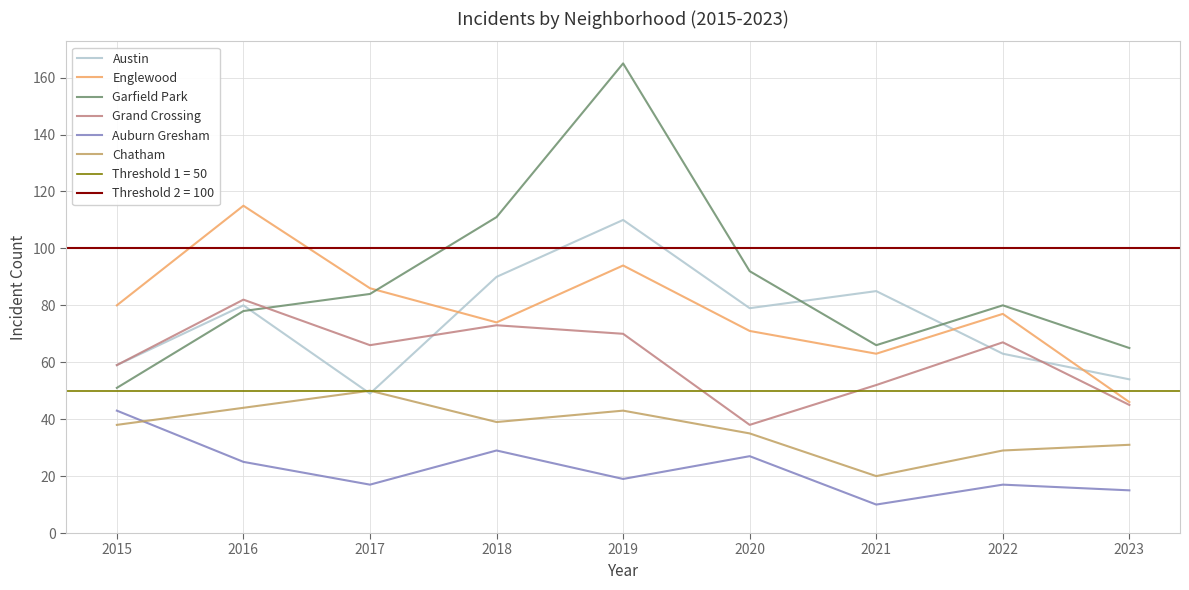

Where is Englewood nearest to the value 80?

2015